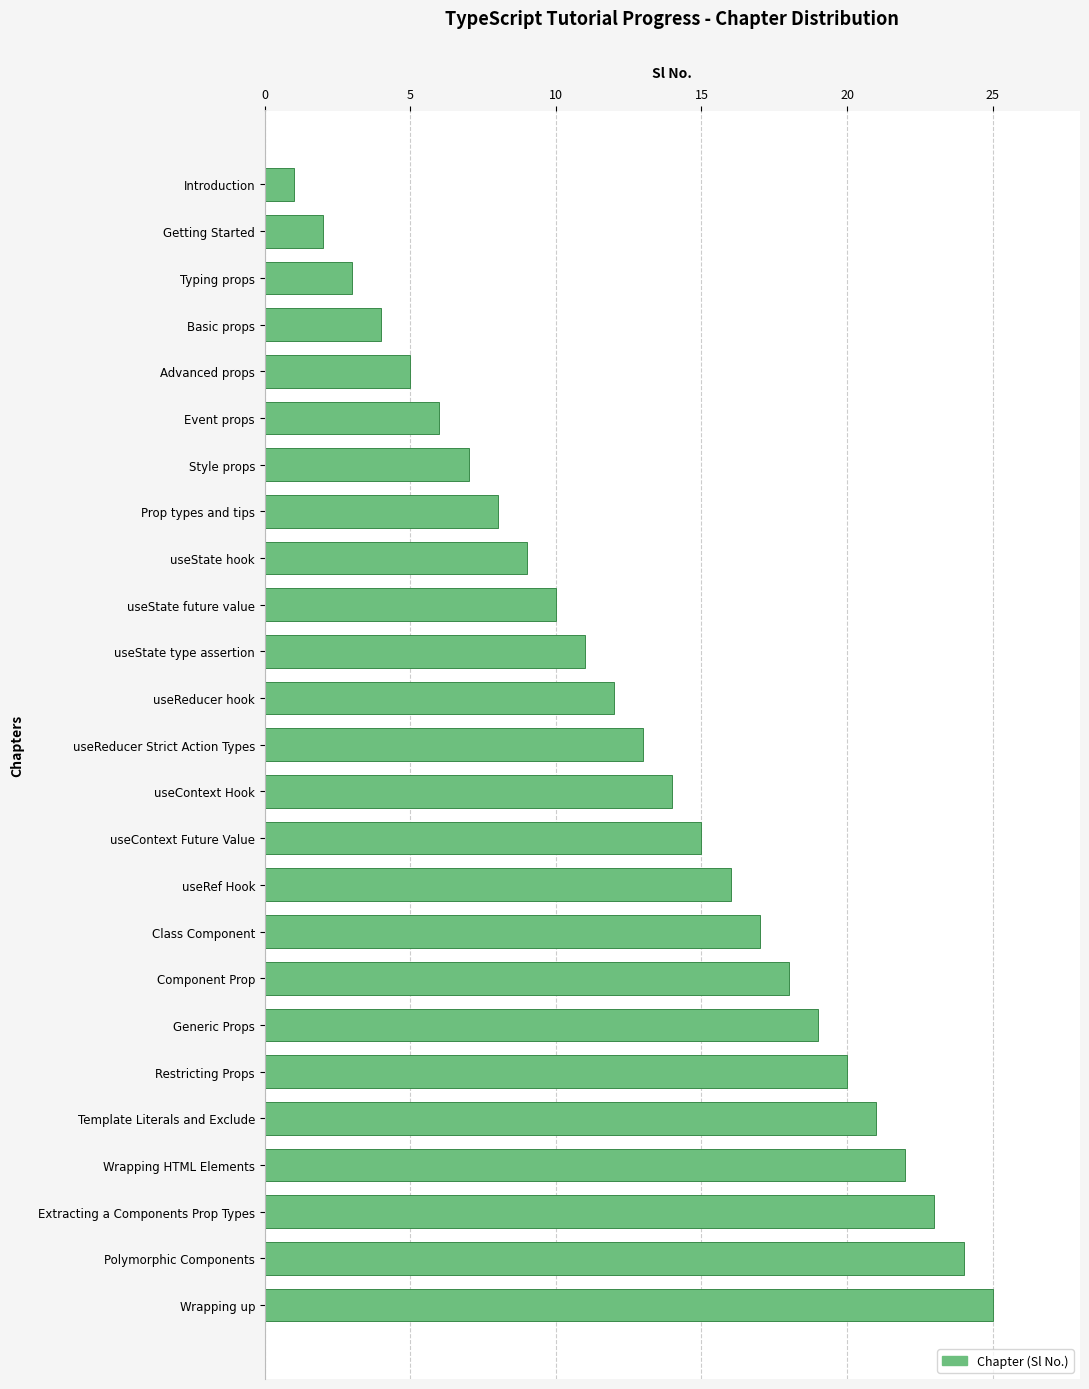

The value at useContext Future Value is 4. True or false?

False